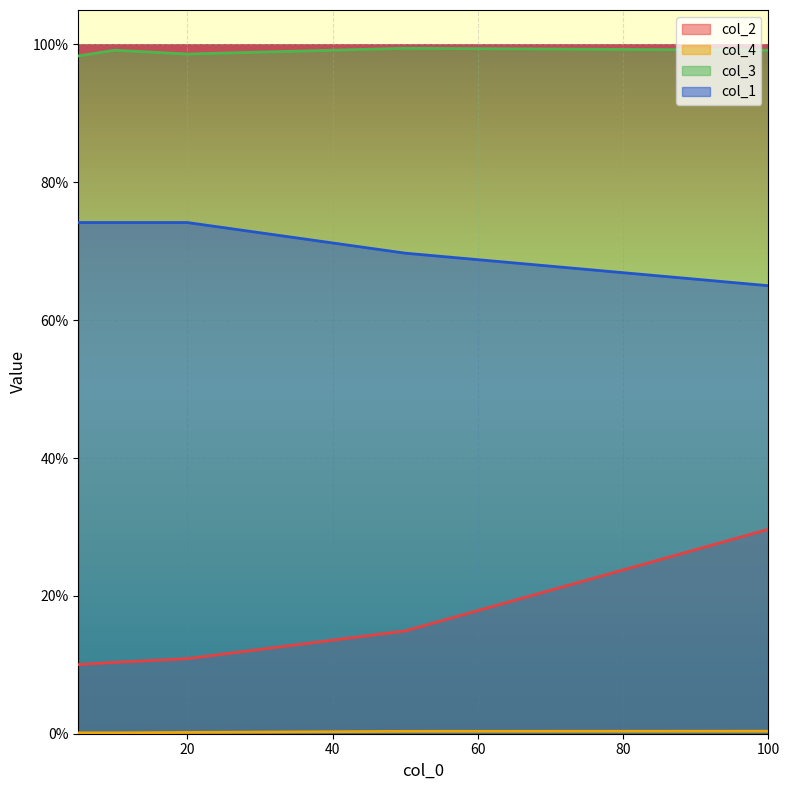

How many distinct data groups are displayed?

4